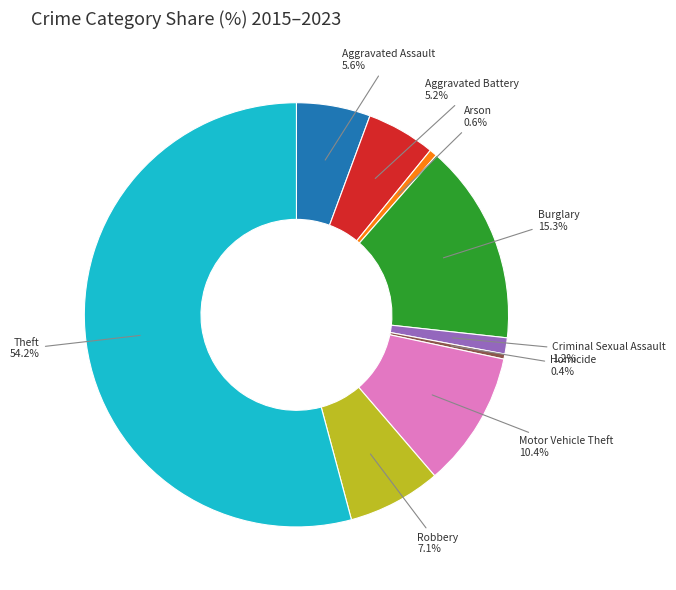

To the nearest percent, what percentage of the pie is Burglary?

15%